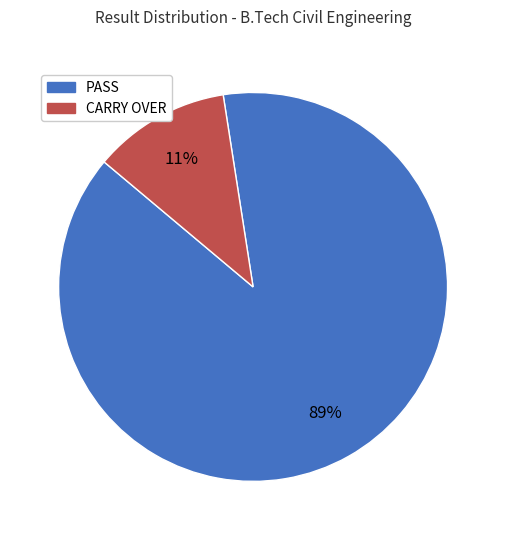

Is it true that CARRY OVER is 11% of the pie?

True